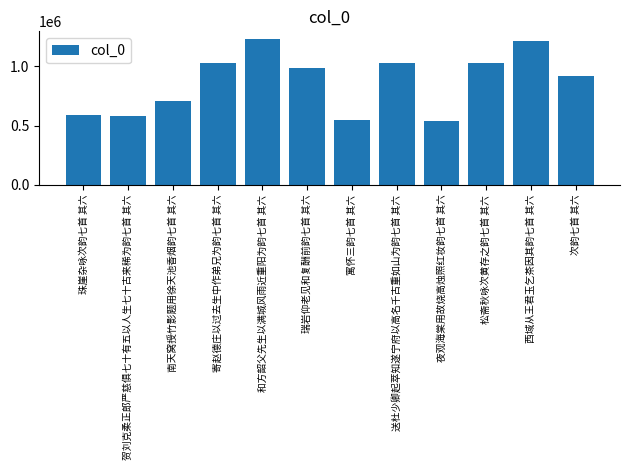

What is the smallest value displayed?

535789